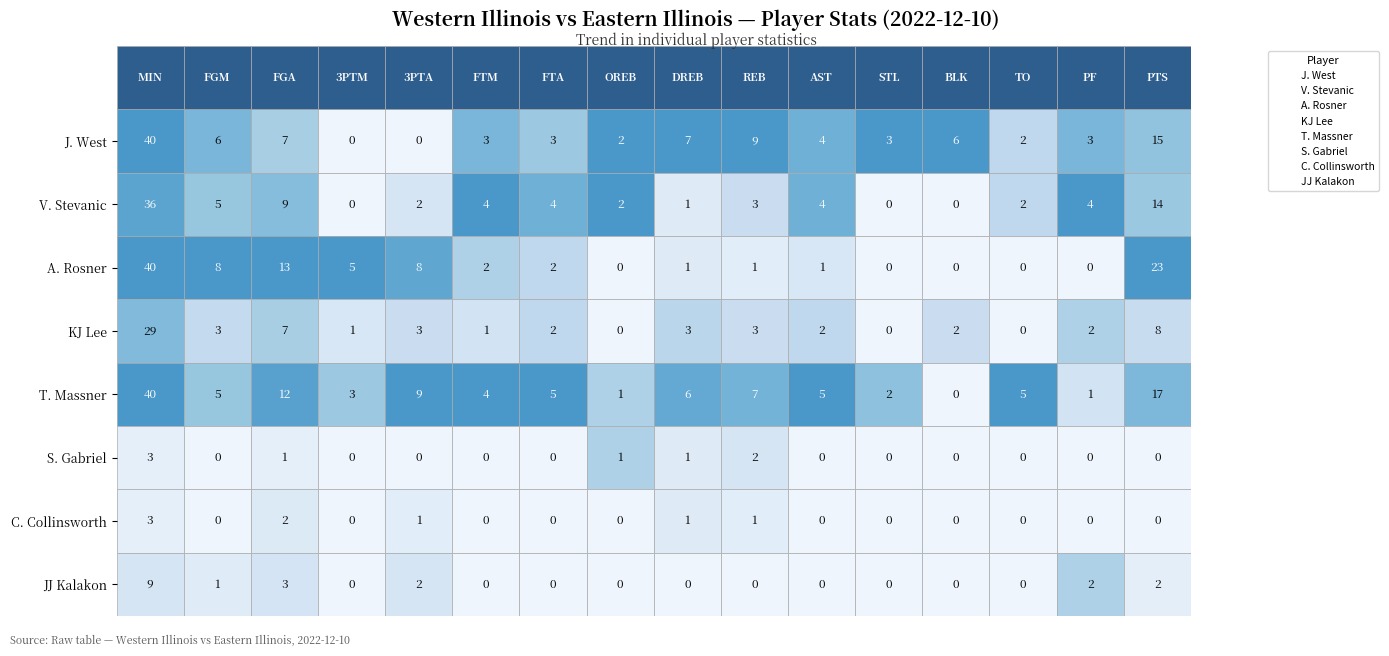

Reading left to right, extract all data points from this chart.

J. West: 40	6	7	0	0	3	3	2	7	9	4	3	6	2	3	15
V. Stevanic: 36	5	9	0	2	4	4	2	1	3	4	0	0	2	4	14
A. Rosner: 40	8	13	5	8	2	2	0	1	1	1	0	0	0	0	23
KJ Lee: 29	3	7	1	3	1	2	0	3	3	2	0	2	0	2	8
T. Massner: 40	5	12	3	9	4	5	1	6	7	5	2	0	5	1	17
S. Gabriel: 3	0	1	0	0	0	0	1	1	2	0	0	0	0	0	0
C. Collinsworth: 3	0	2	0	1	0	0	0	1	1	0	0	0	0	0	0
JJ Kalakon: 9	1	3	0	2	0	0	0	0	0	0	0	0	0	2	2